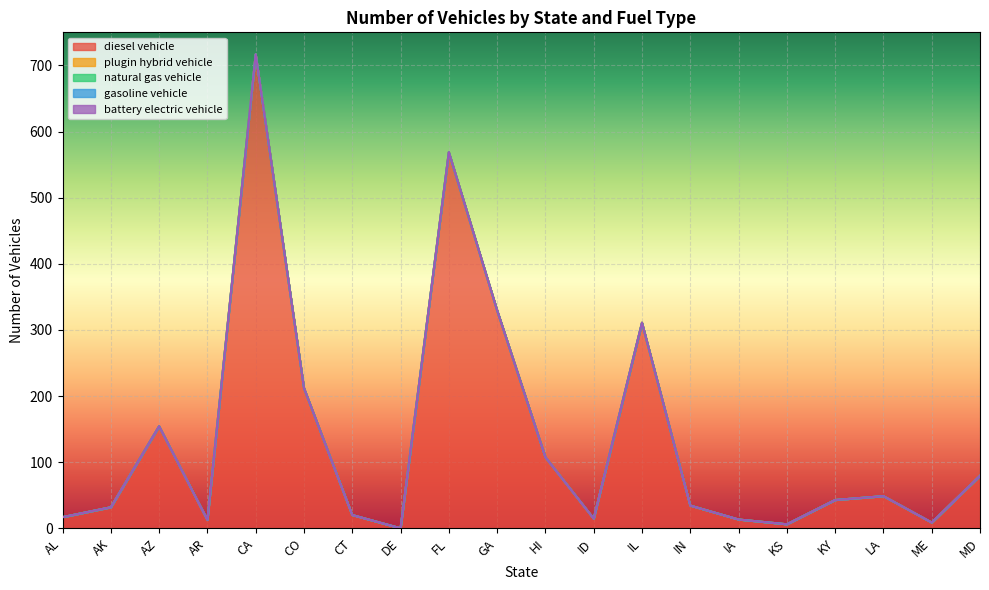

Count the number of data series in this chart.

5